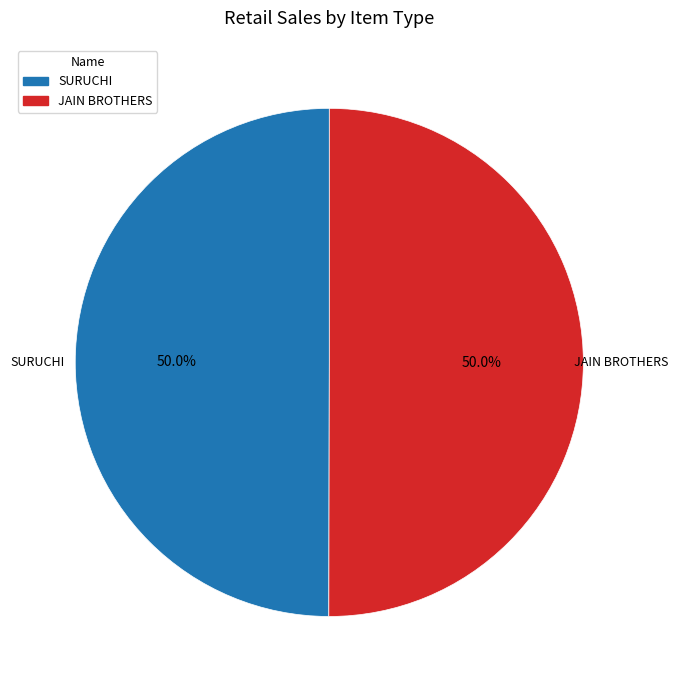

Do JAIN BROTHERS and SURUCHI together represent more than half of the pie?

Yes